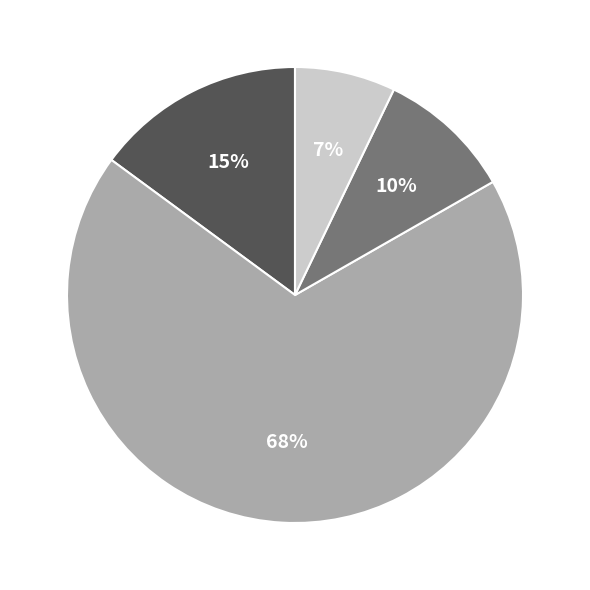

Is there any slice that represents more than half of the pie?

Yes